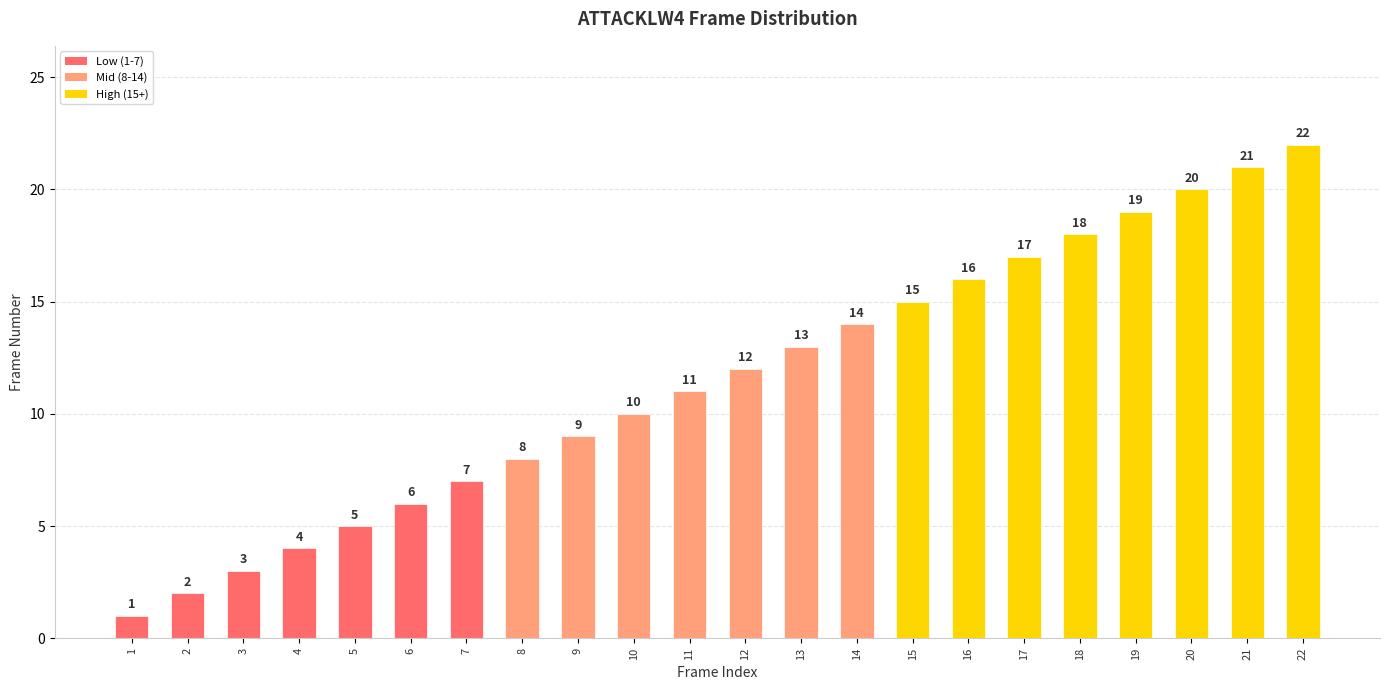

The chart shows a value of 3 at 3. True or false?

True